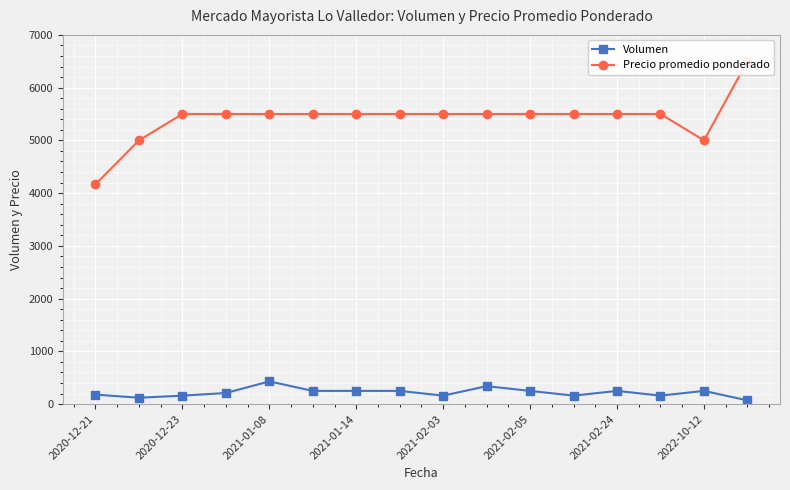

At which category is the sum across all series the highest?

15